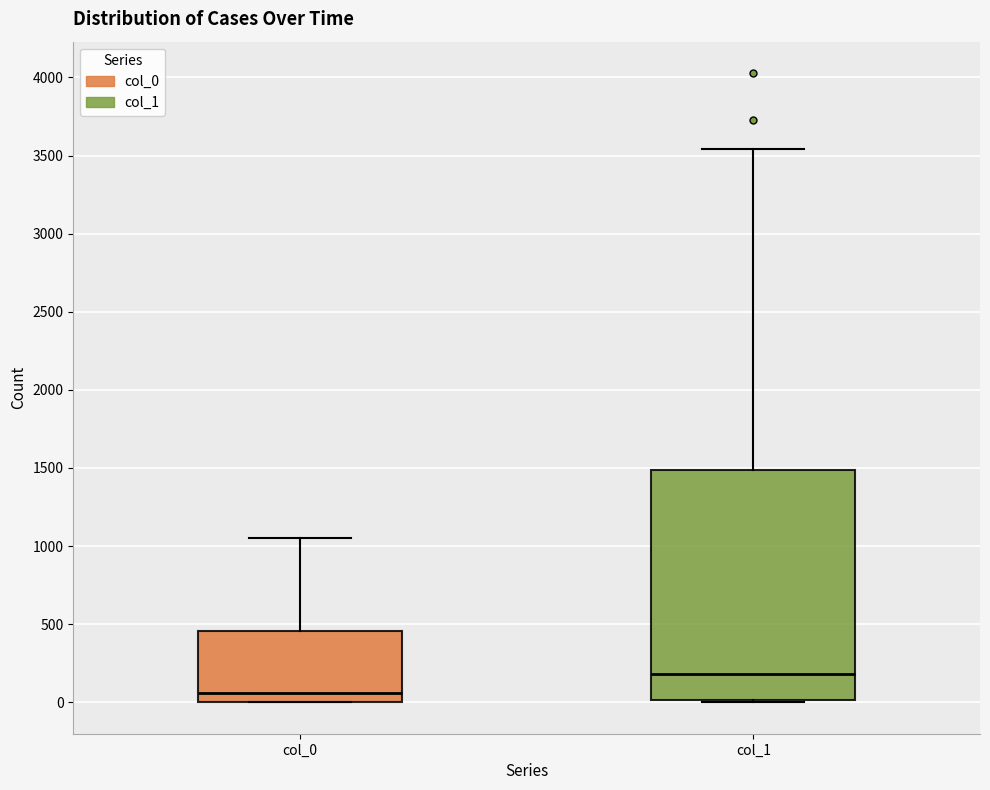

Reading left to right, read every box against the y-axis: the position of its median line, the range the box covers, and the ends of its whiskers. The values are not printed on the chart, so give them approximately, as read against the axis.

col_0: median 50, box 0 to 450, whiskers 0 to 1050
col_1: median 200, box 0 to 1500, whiskers 0 to 3550